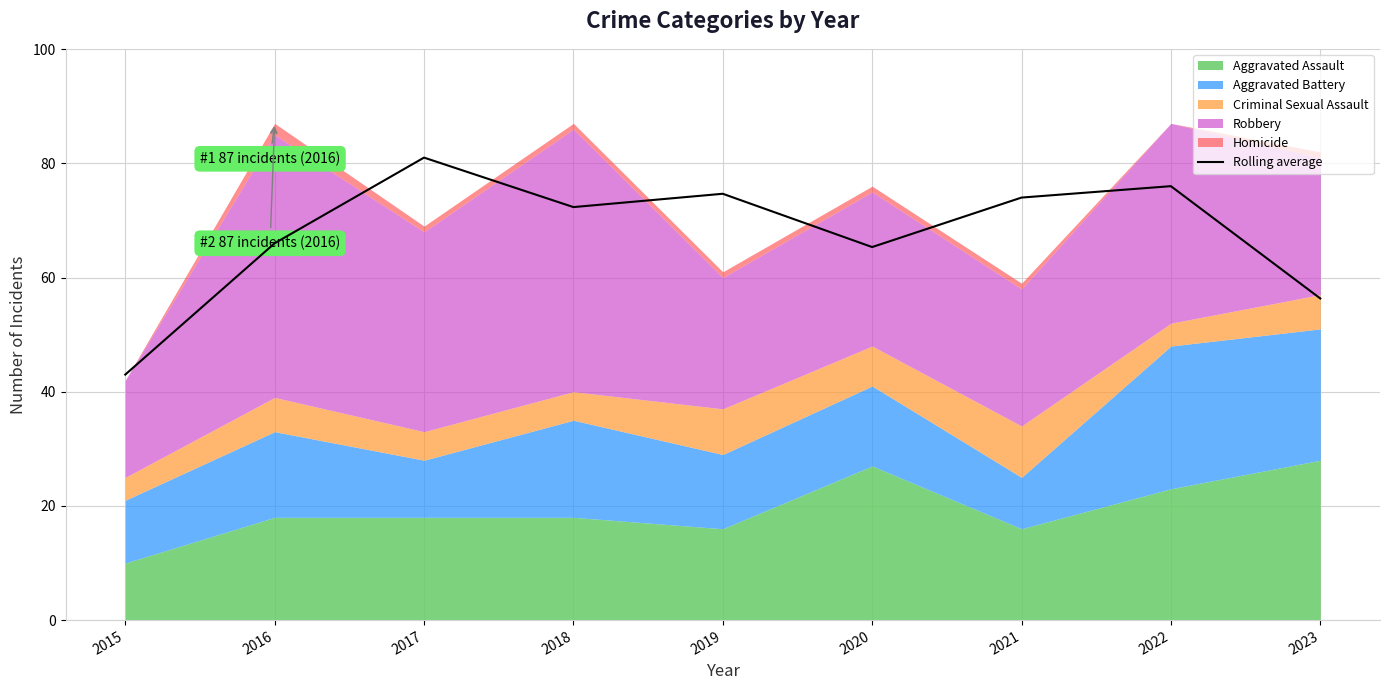

What is the greatest value displayed?

81.0